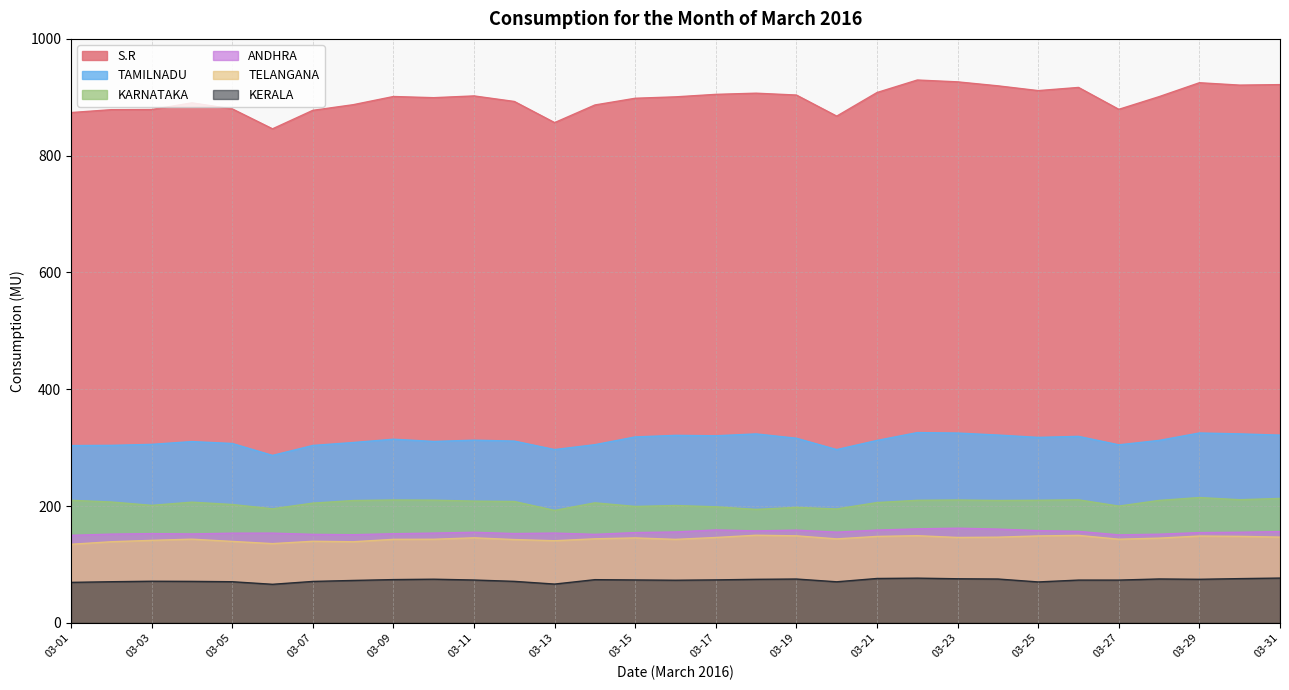

True or false: S.R and ANDHRA cross at least once.

False